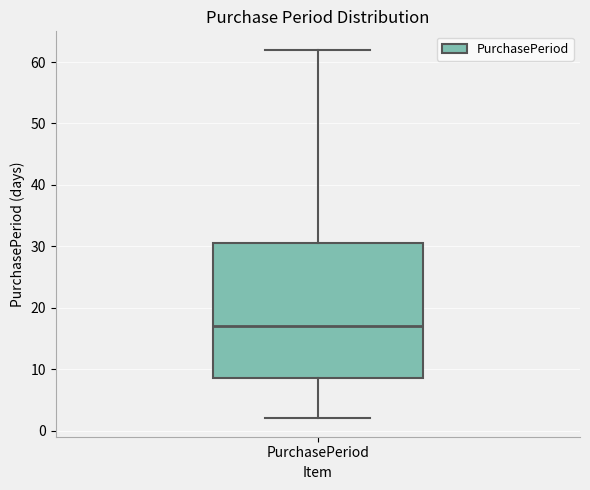

Read this box plot against the y-axis: the position of the median line, the range covered by the box, and the ends of both whiskers. The values are not printed on the chart, so give them approximately, as read against the axis.

median 17, box 9 to 31, whiskers 2 to 62